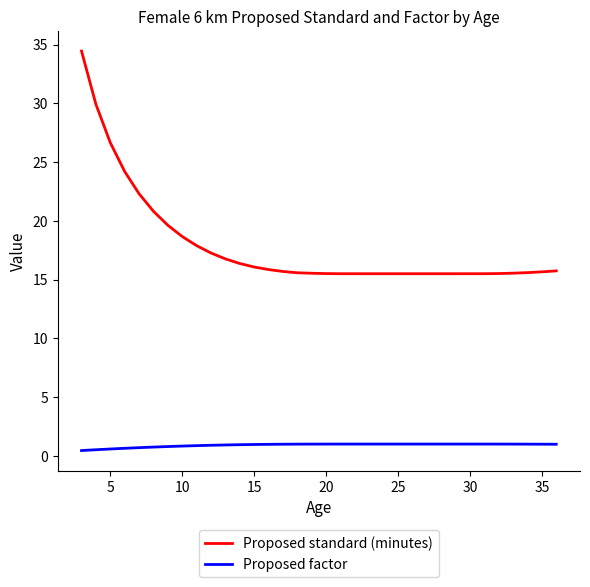

What is the highest value of the Proposed factor series?

1.0